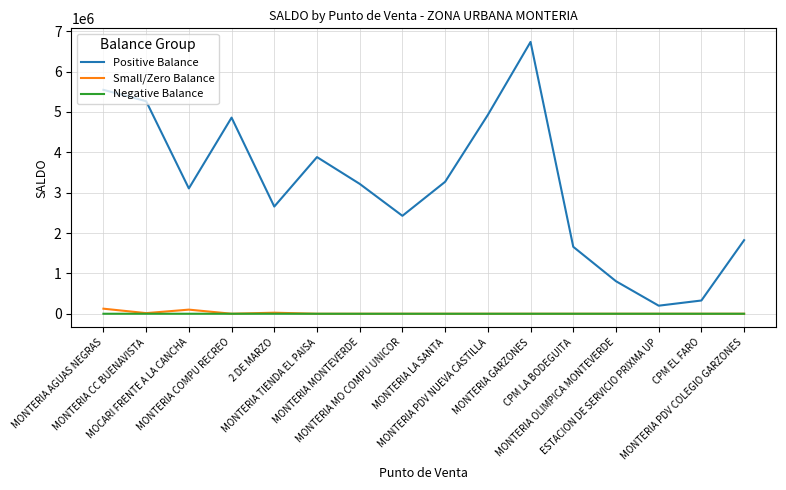

True or false: Small/Zero Balance and Positive Balance intersect in this chart.

False